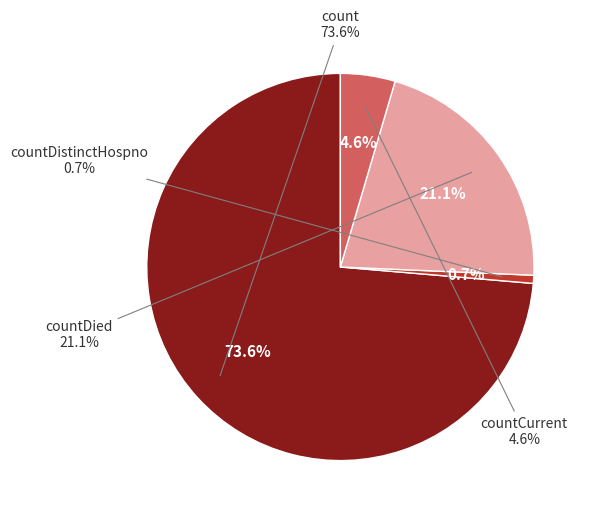

To the nearest percent, what is the combined percentage of count and countDistinctHospno?

74%